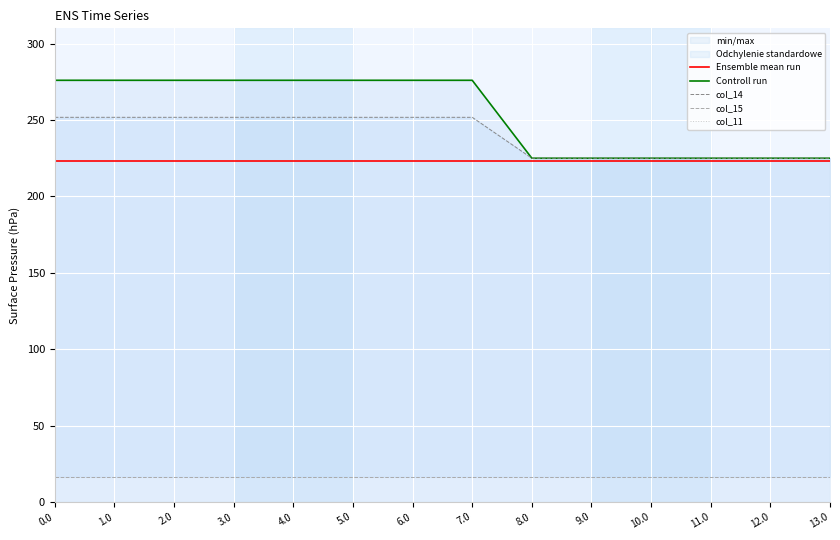

What is the difference between the highest and lowest values at 2.0?

276.0